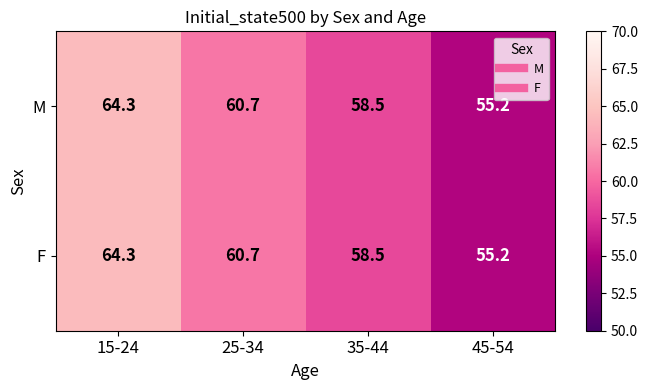

The F series shows 58.5 at 35-44. True or false?

True